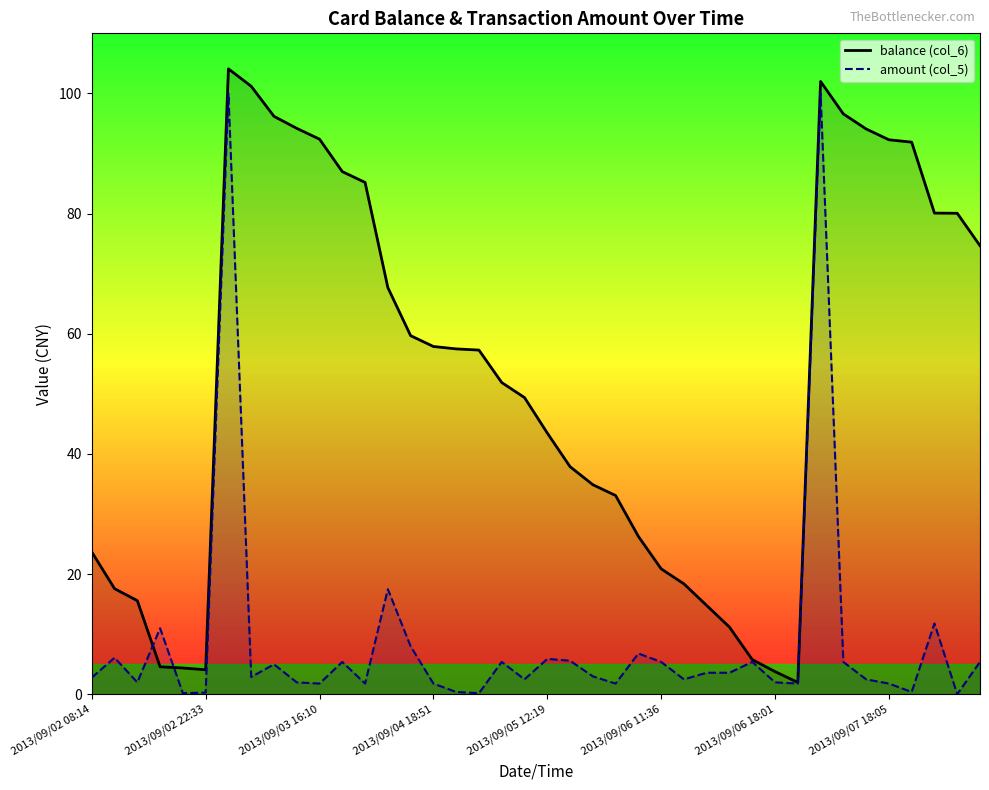

List the series in order of their peak value, lowest first.

amount, balance